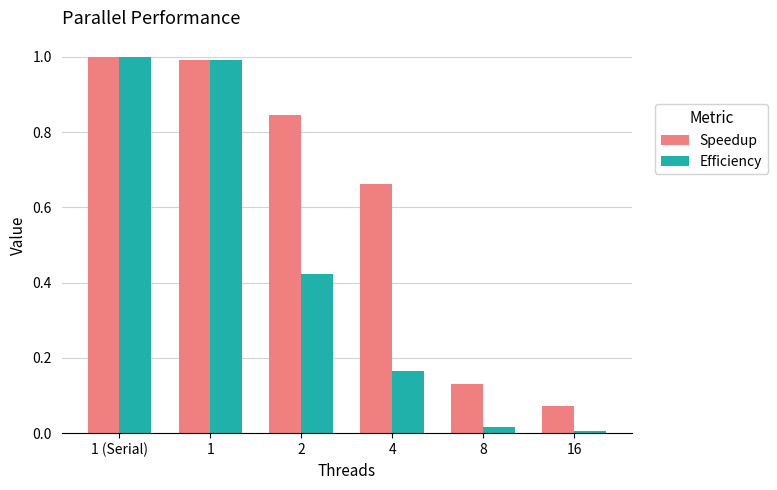

What is the total value across all series at 2?

1.3